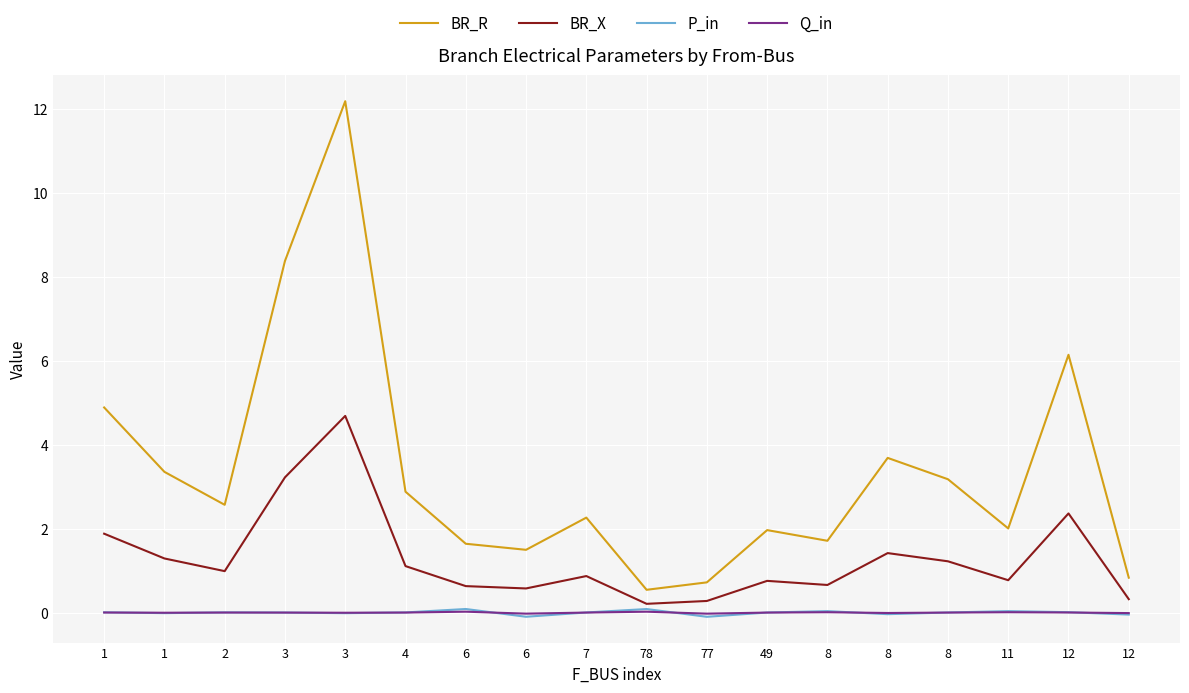

What is the label of the 15th point from the left?

8